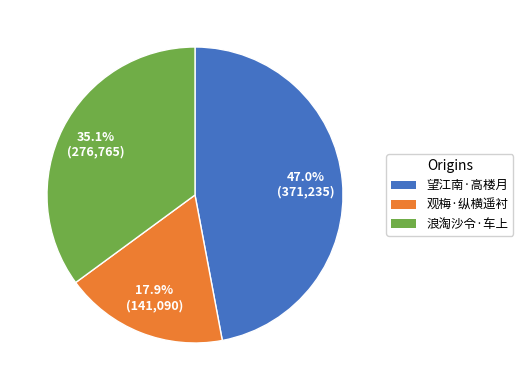

What percentage do 浪淘沙令·车上 and 望江南·高楼月 together represent?

82.1%